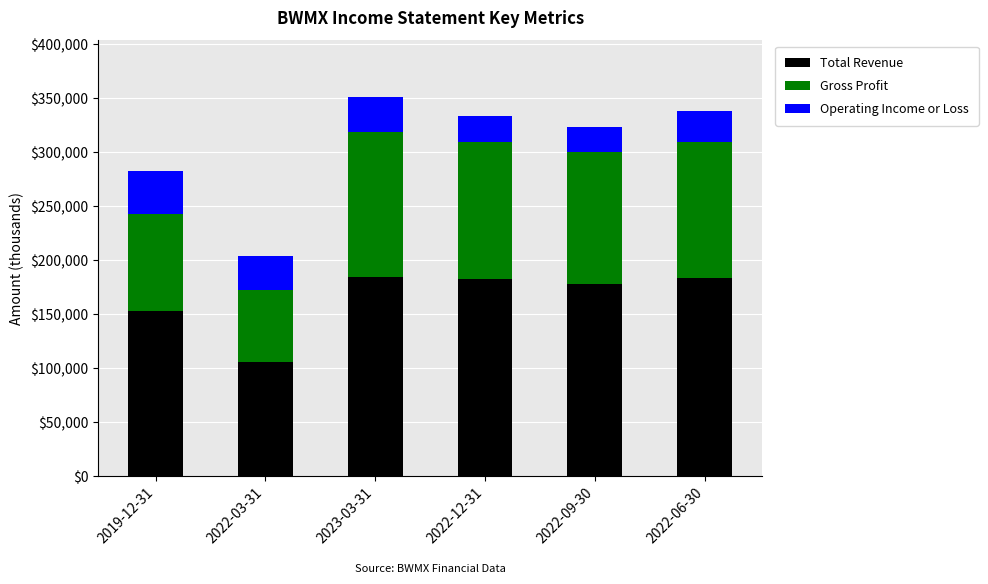

What is the total value across all series at 2022-03-31?

203600